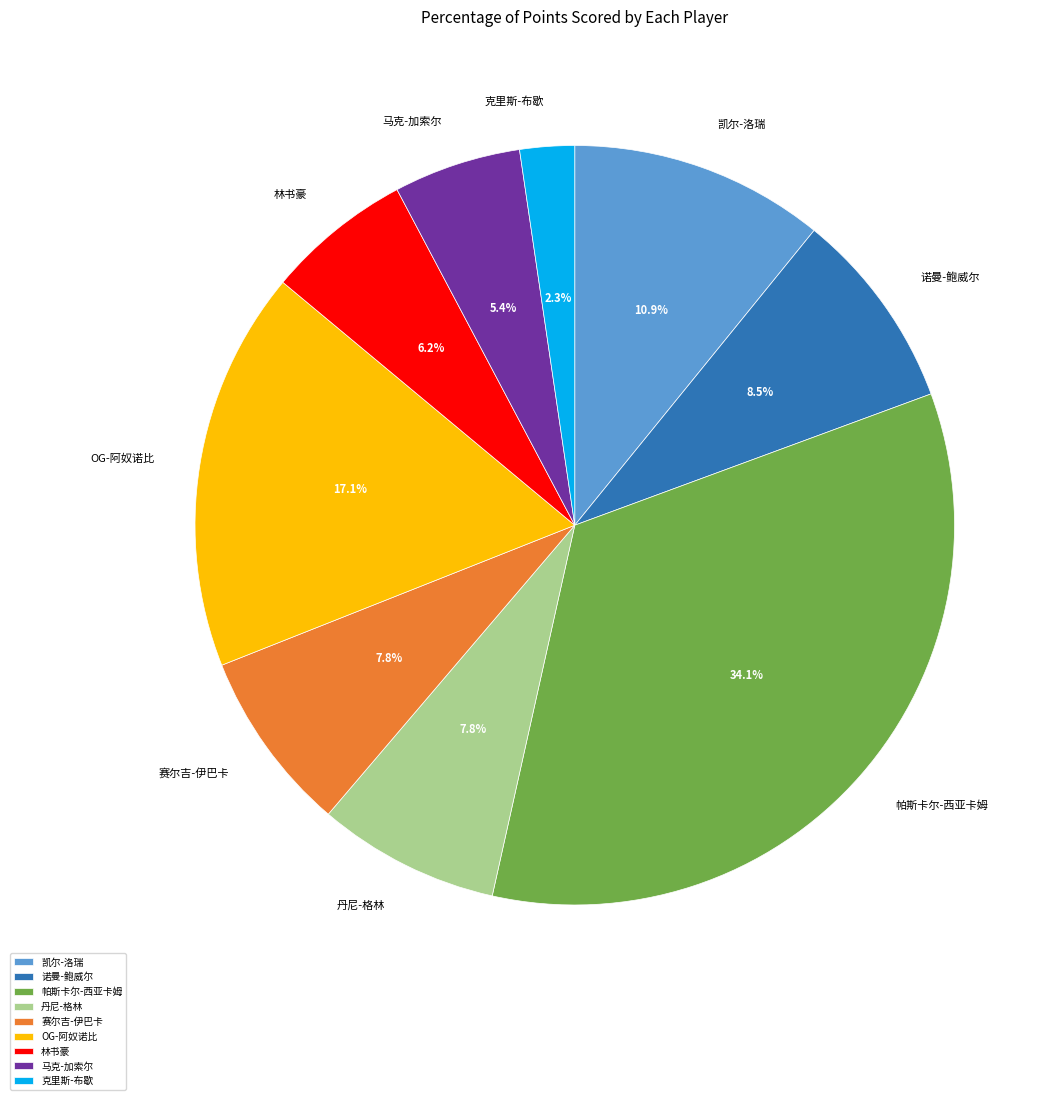

How much of the chart is everything except OG-阿奴诺比?

82.9%